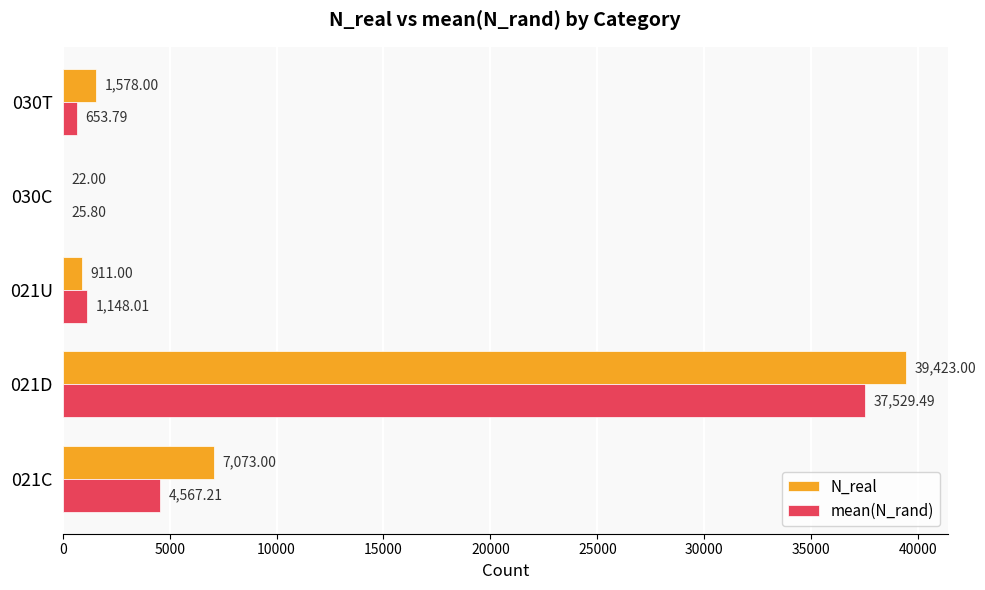

What is the total value across all series at 021U?

2059.0